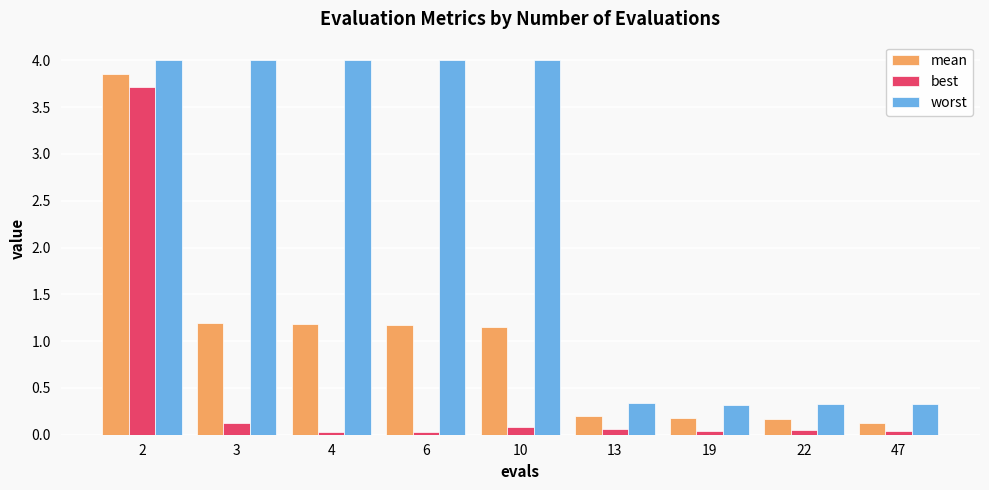

Where does the worst series first go above 3?

2